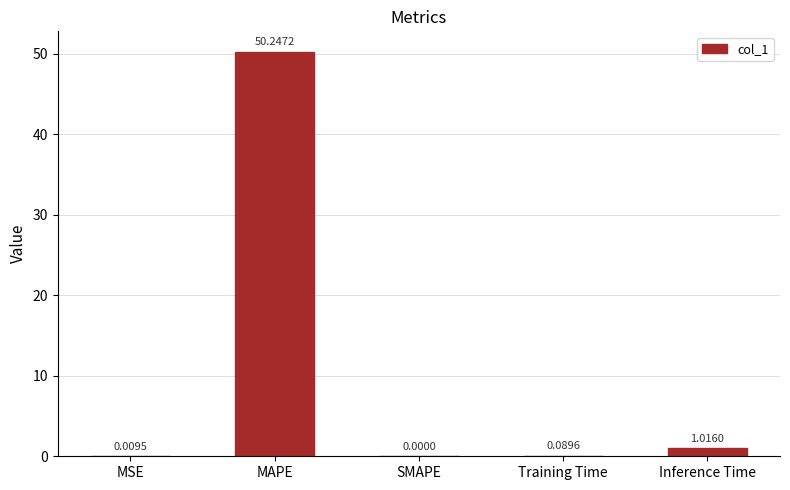

At which label is the value closest to 25?

Inference Time